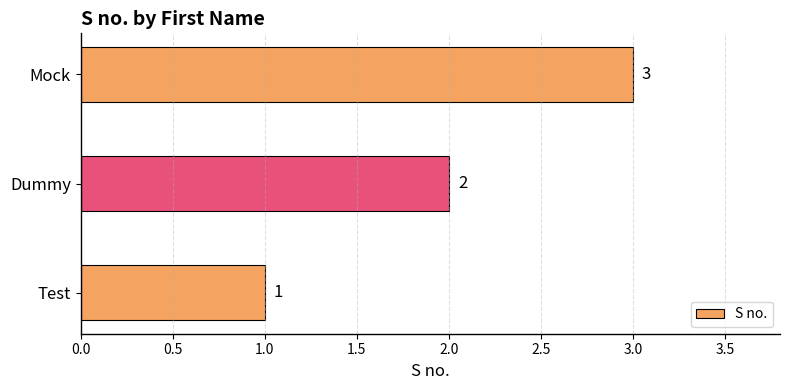

List the labels in order of value, largest first.

Mock, Dummy, Test